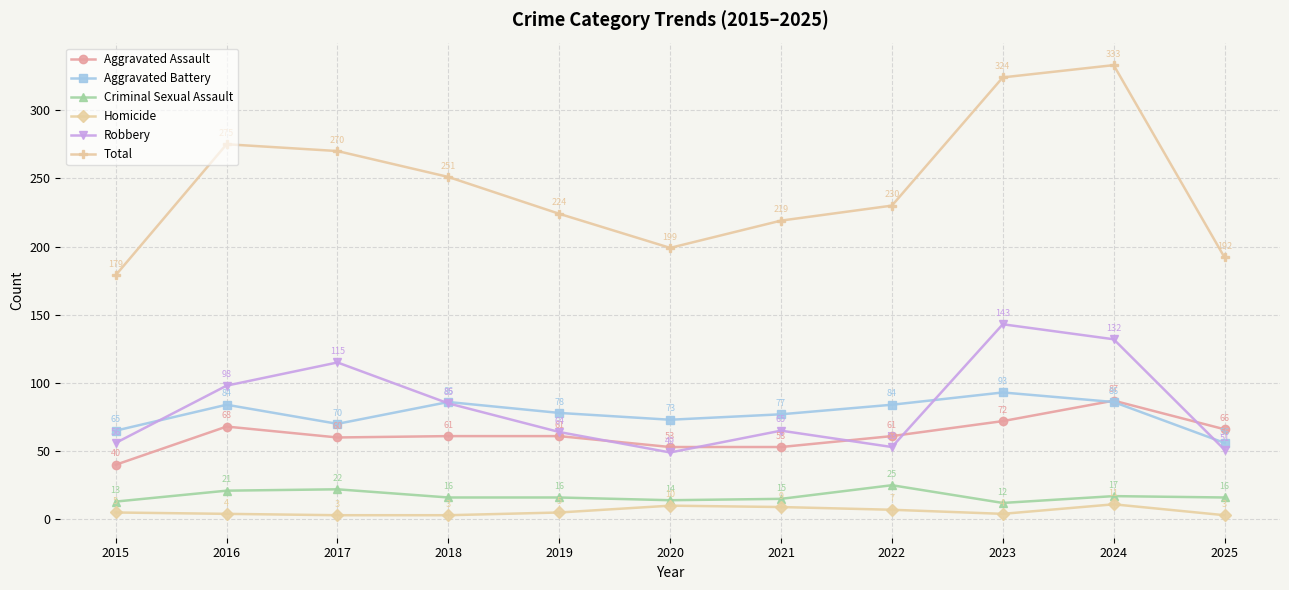

Rank the series by their maximum value, from lowest to highest.

Homicide, Criminal Sexual Assault, Aggravated Assault, Aggravated Battery, Robbery, Total